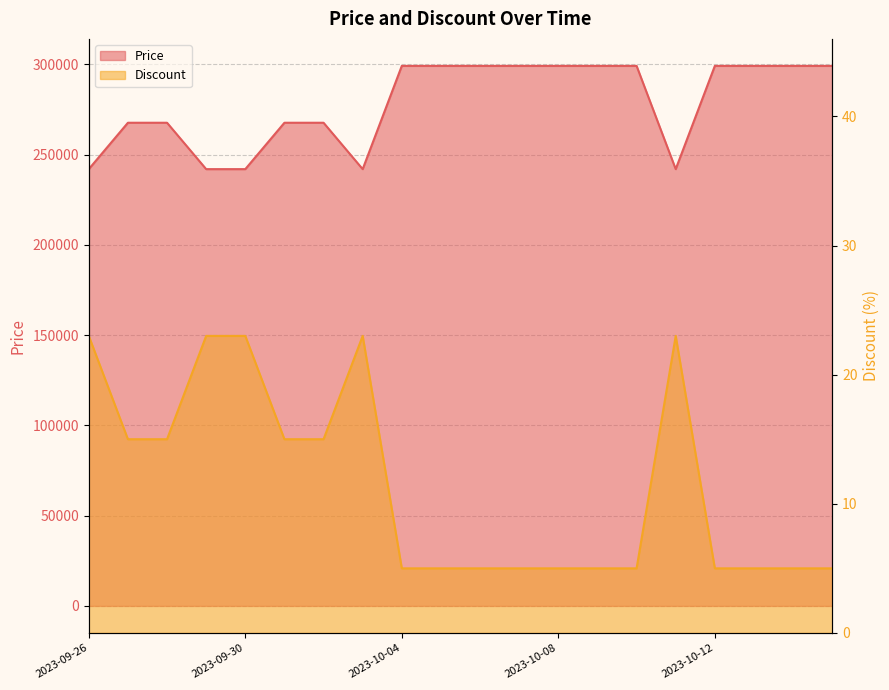

True or false: Discount and Price intersect in this chart.

False